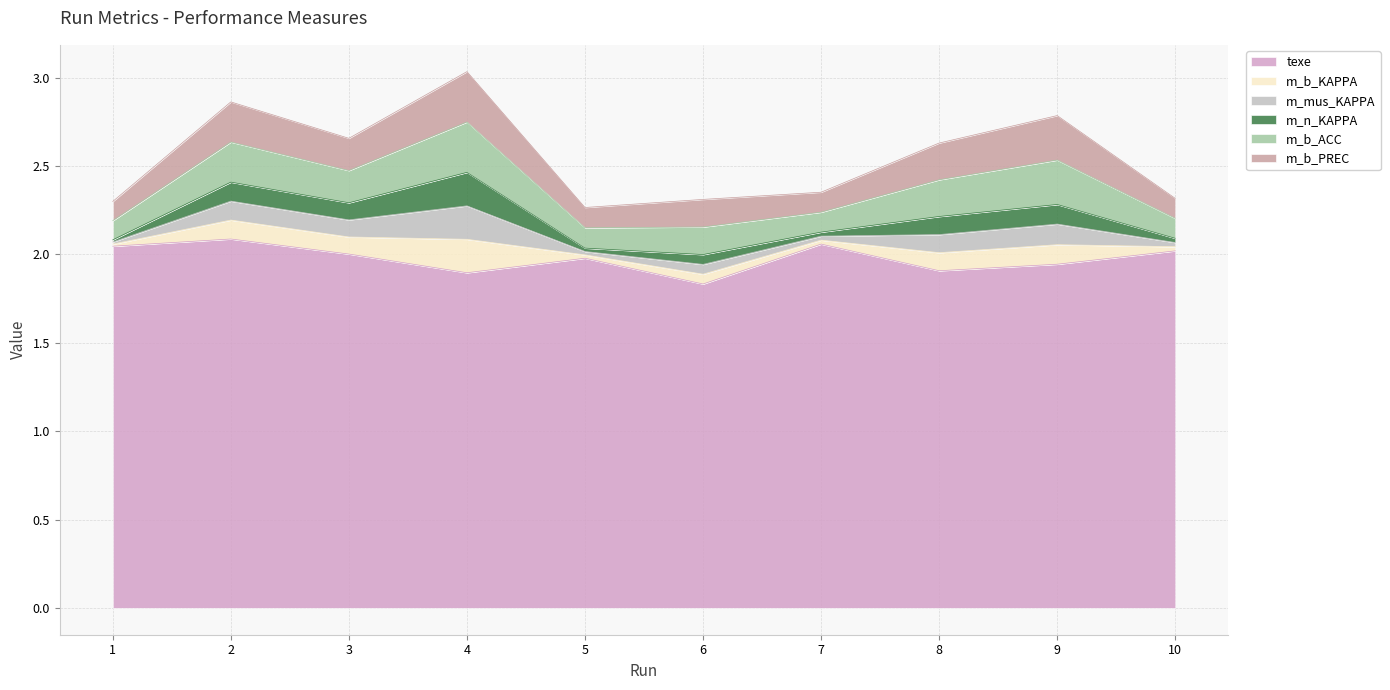

What is the sum of all m_b_PREC values?

1.8